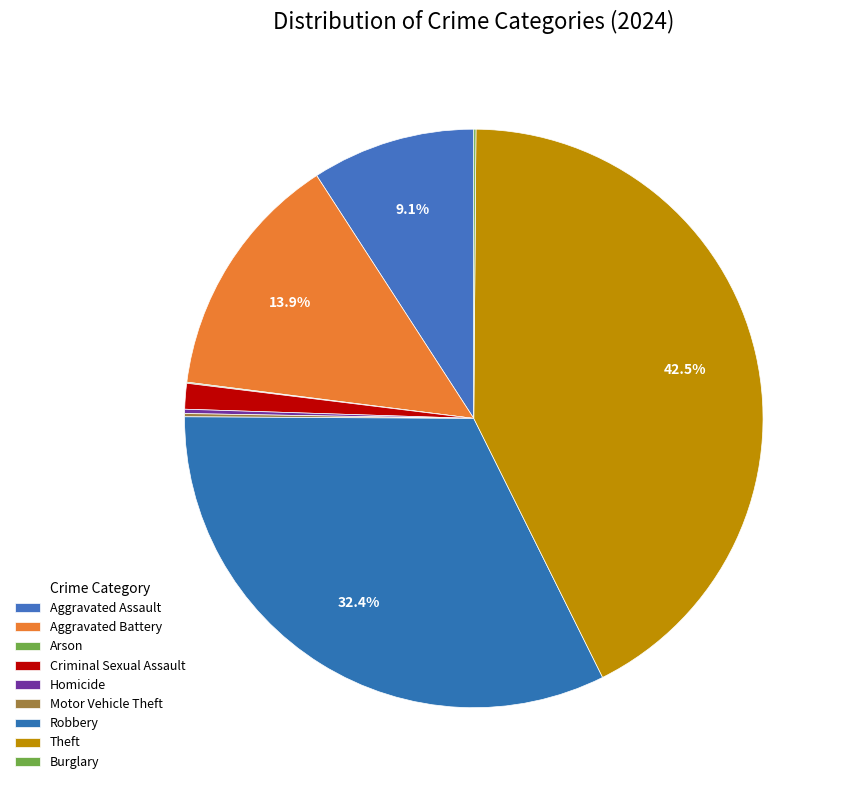

How many segments does this pie chart have?

9